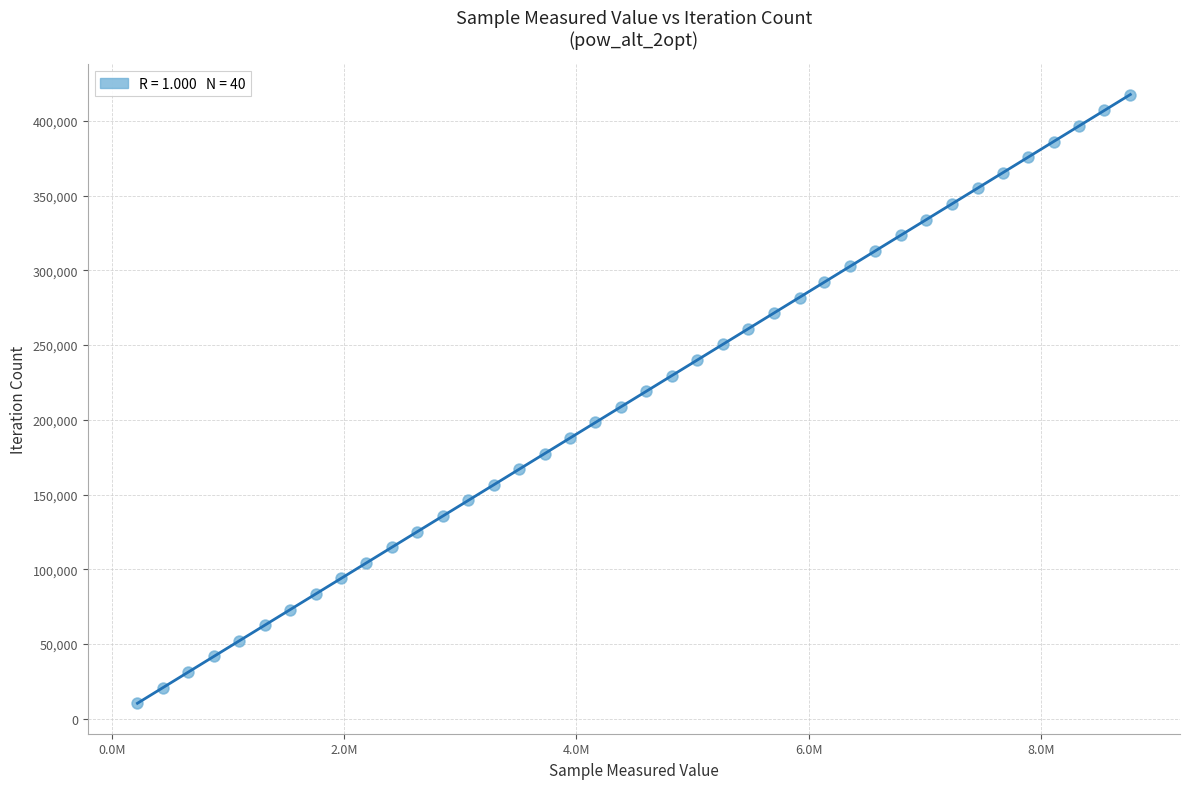

What is the range of X values (max minus min)?

8551282